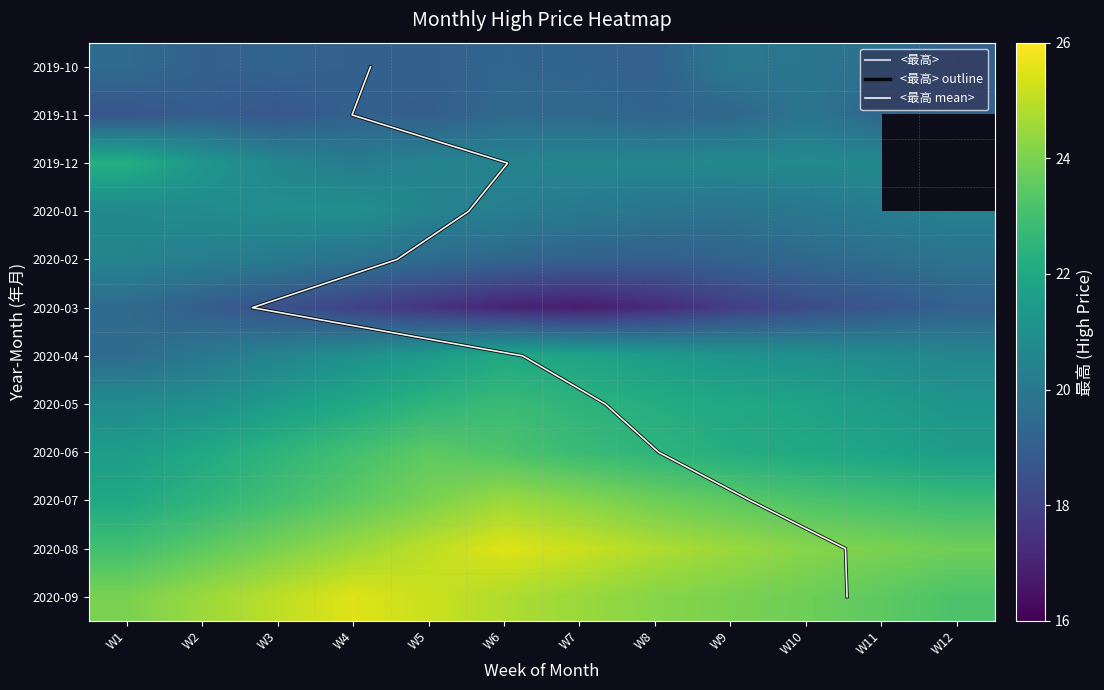

Is it true that <最高> outline equals 0.7 at W3?

False